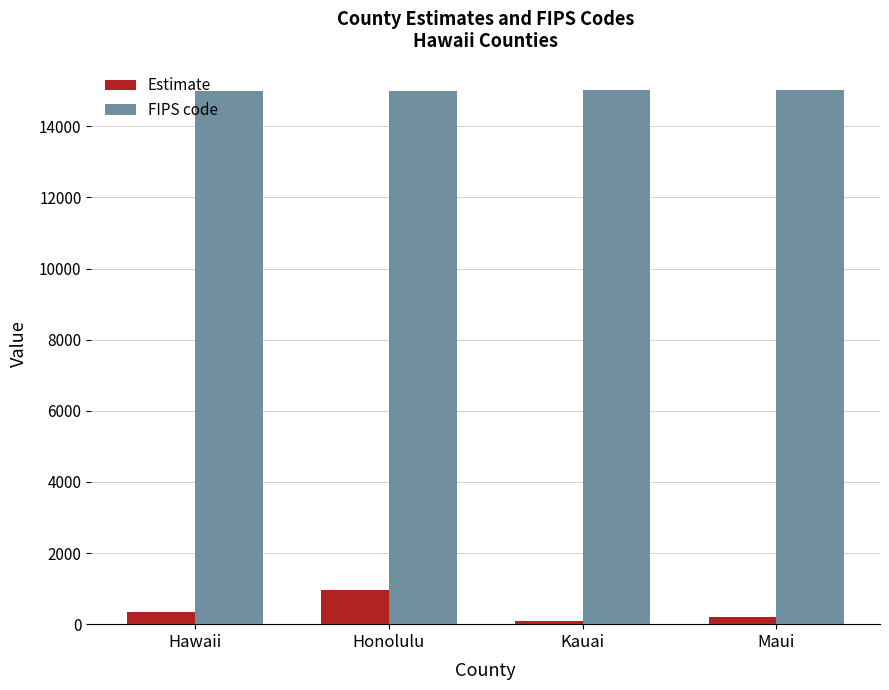

What position from the left is Kauai?

3